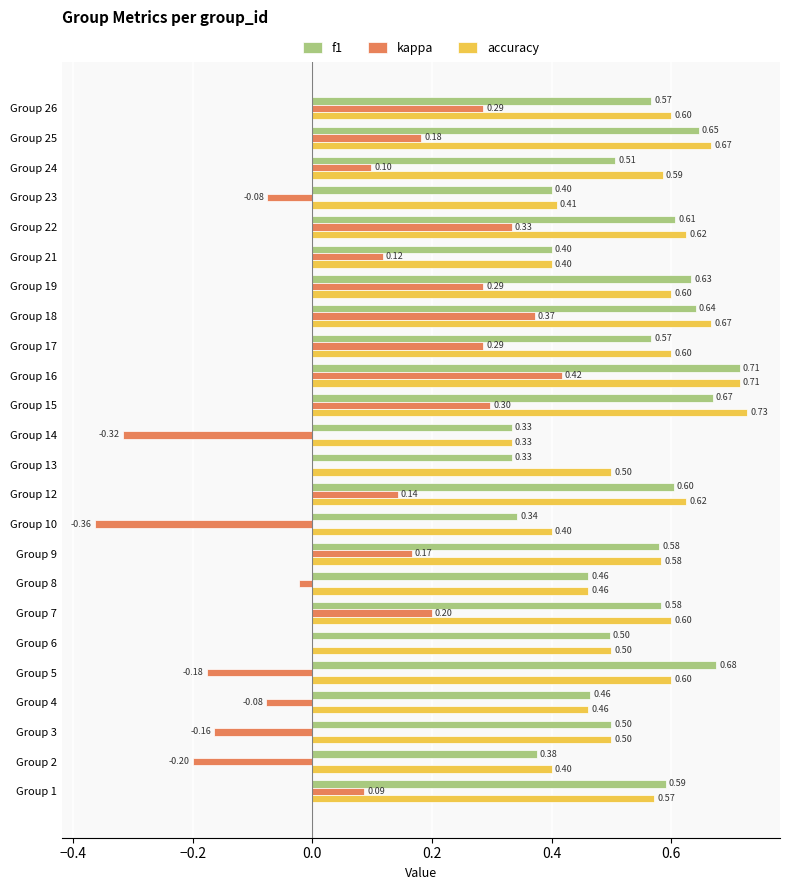

Is the value of accuracy at Group 10 greater than the value of kappa at Group 2?

Yes